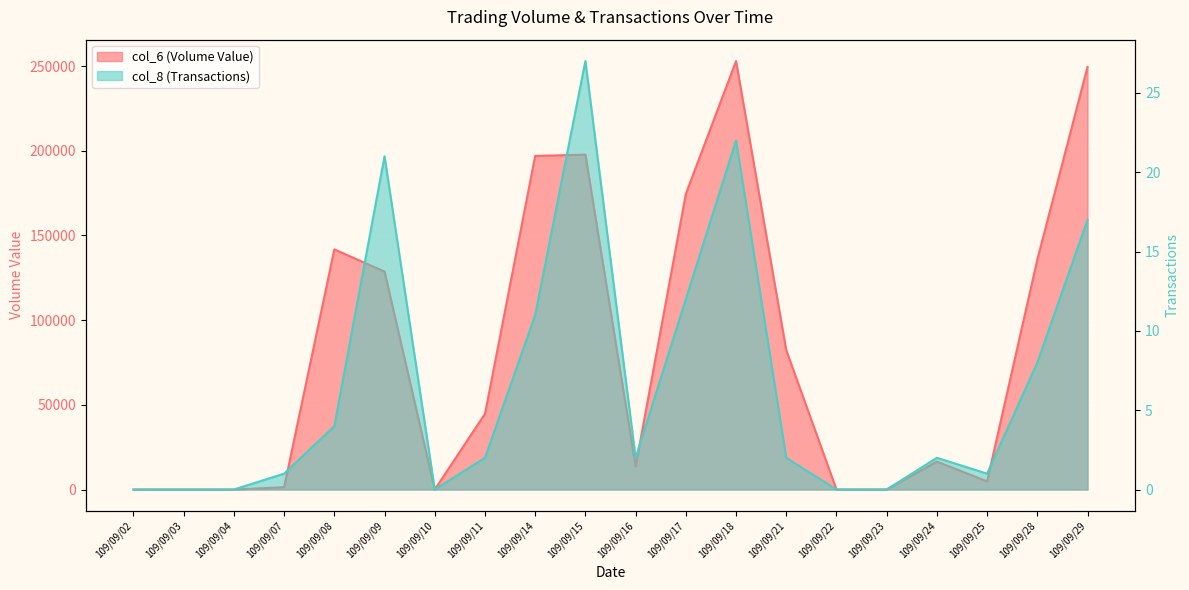

True or false: col_8 (Transactions) has more than 2 interior local peaks.

True